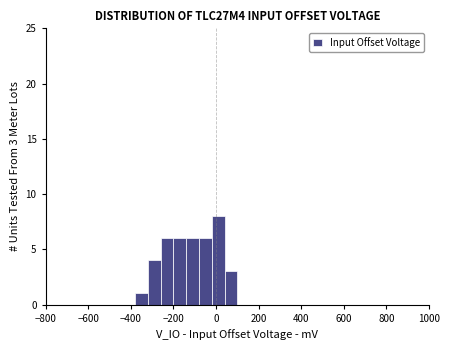

Read against the x-axis, roughly where is the centre of the tallest bar?

20